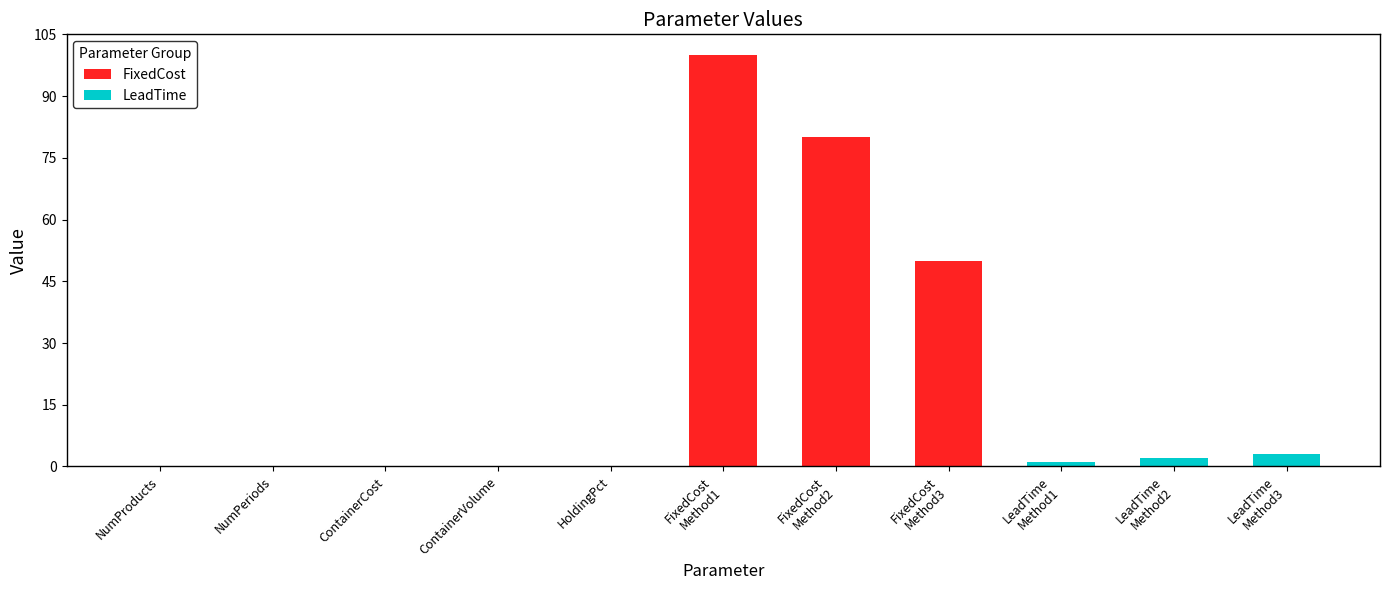

Reading right to left, list all the values displayed in this chart.

FixedCost: 0	0	0	50	80	100	0	0	0	0	0
LeadTime: 3	2	1	0	0	0	0	0	0	0	0